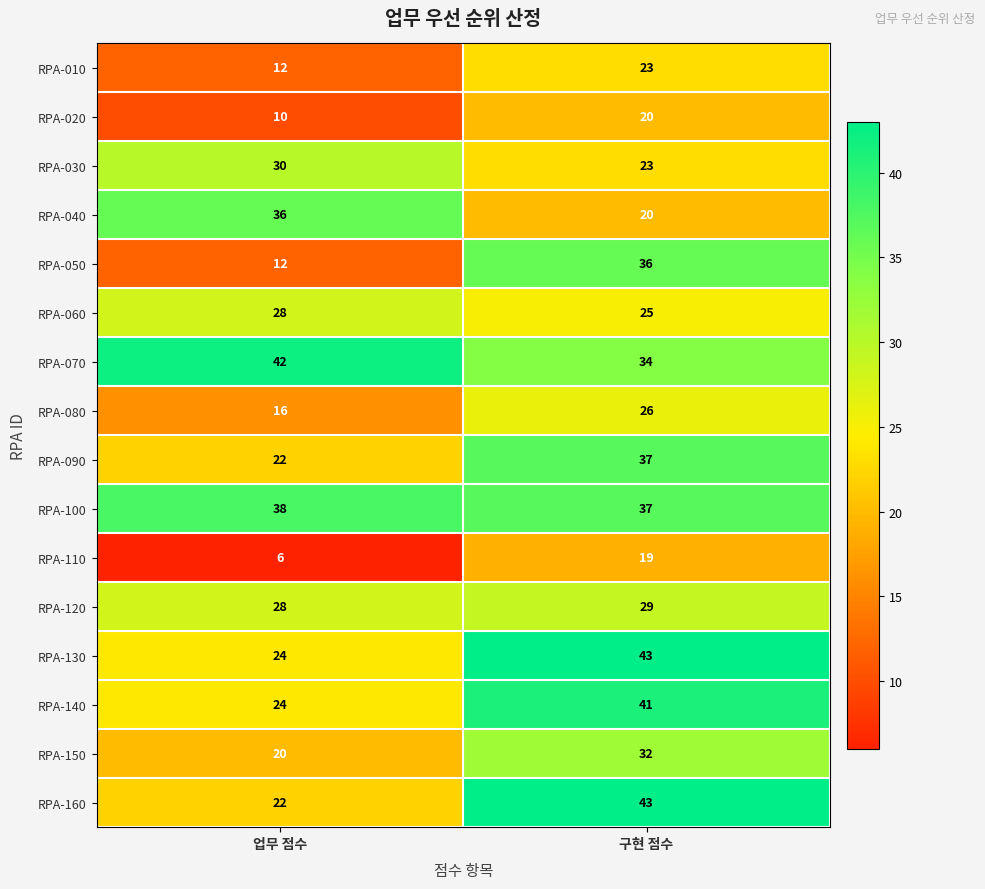

What is the total value across all series at 업무 점수?

370